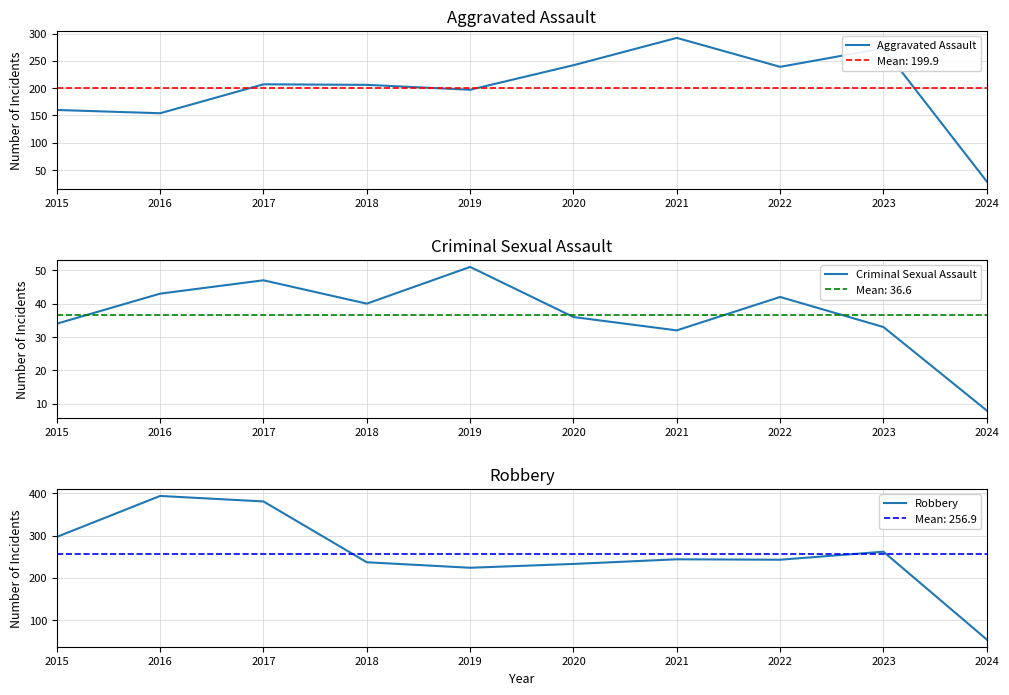

Does the chart have visible grid lines?

Yes